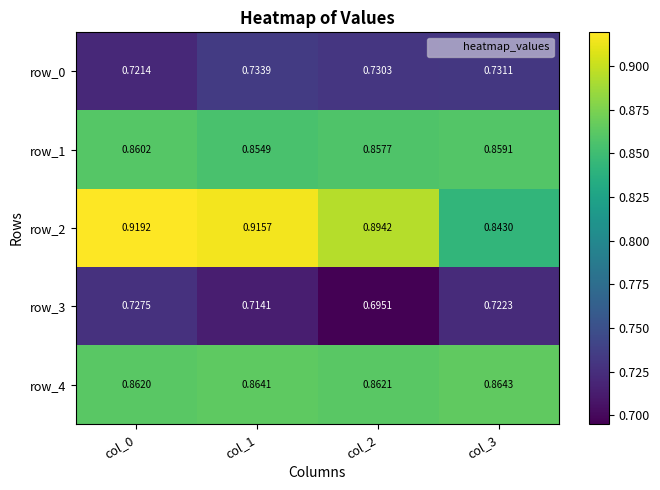

What is the spread (max minus min) of values at col_1?

0.2